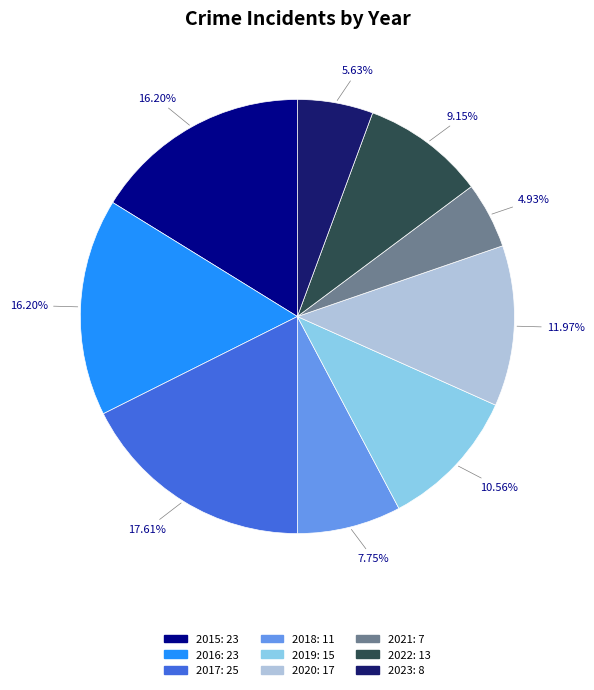

To the nearest percent, what is the combined percentage of 2018 and 2017?

25%